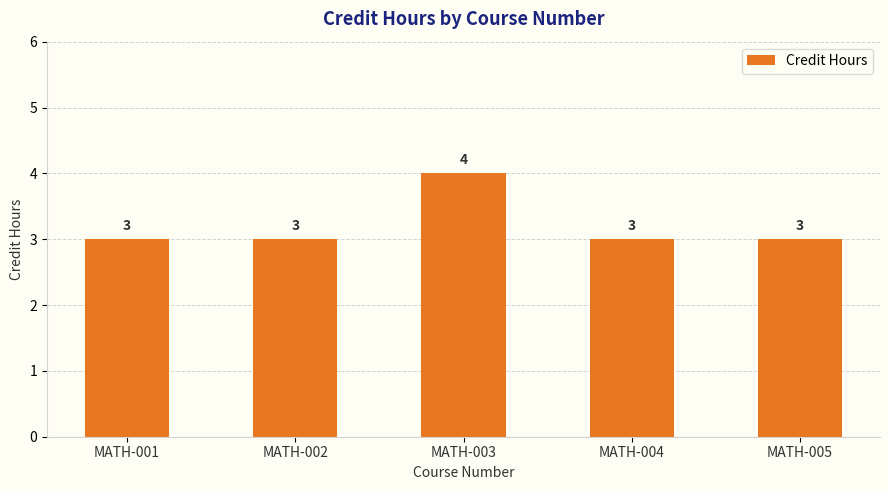

What is the minimum value shown in the chart?

3